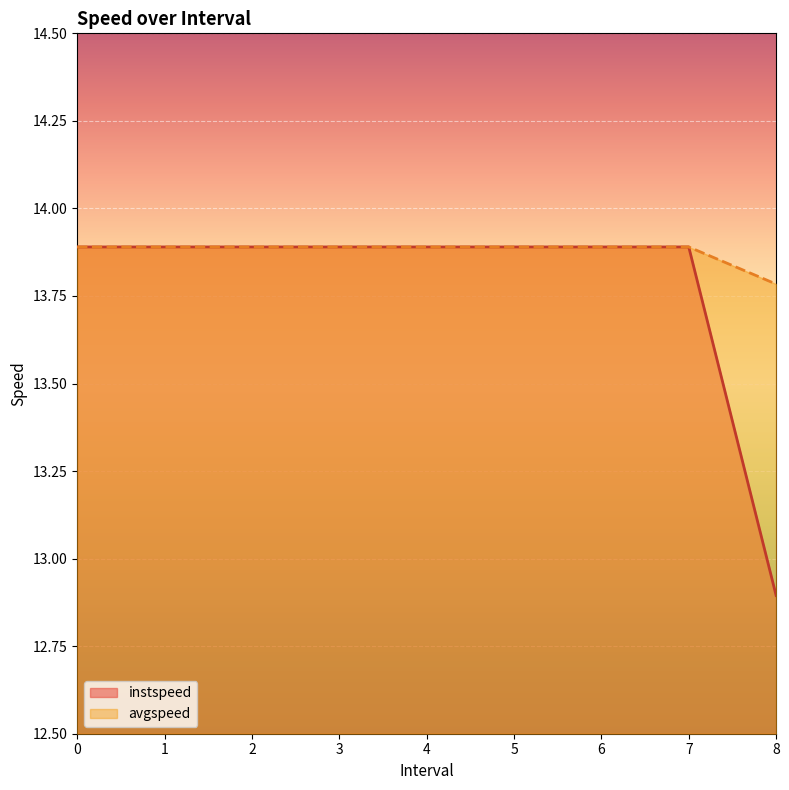

What position from the right is 7?

2